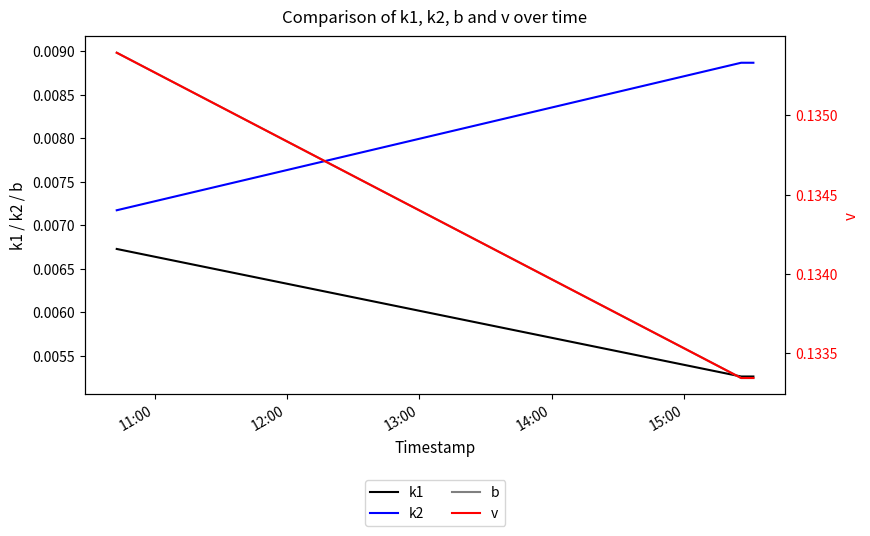

True or false: k1 and k2 intersect in this chart.

False